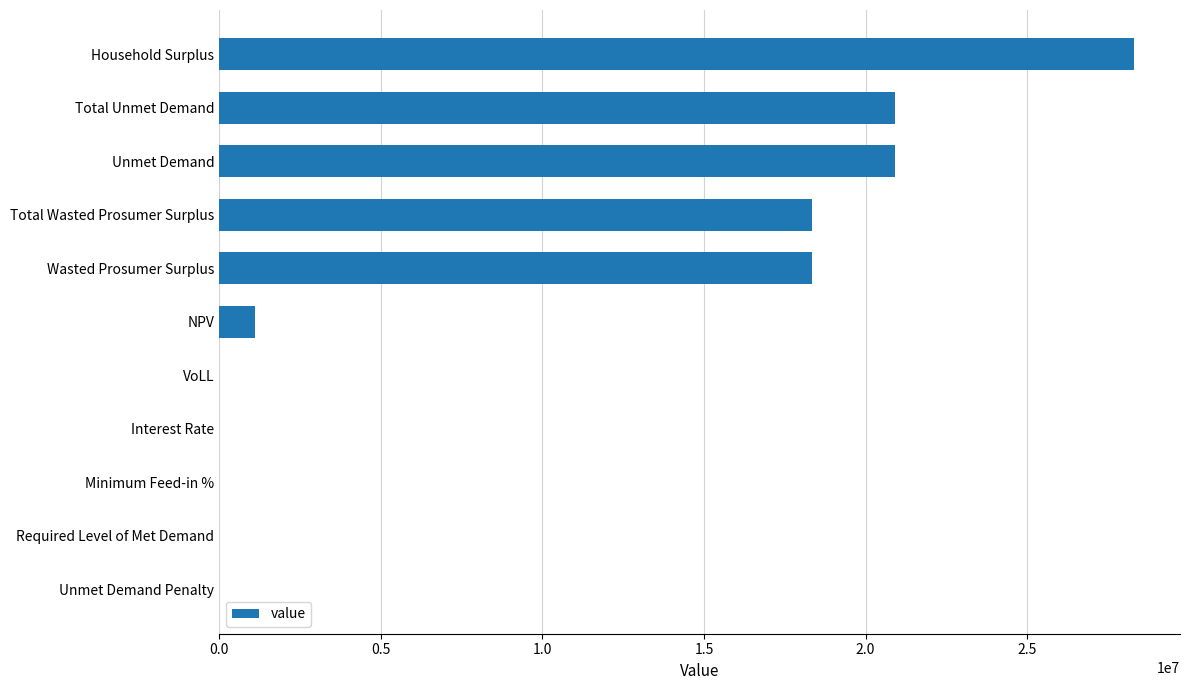

What is the sum of the values at Household Surplus and Unmet Demand Penalty?

28310124.4